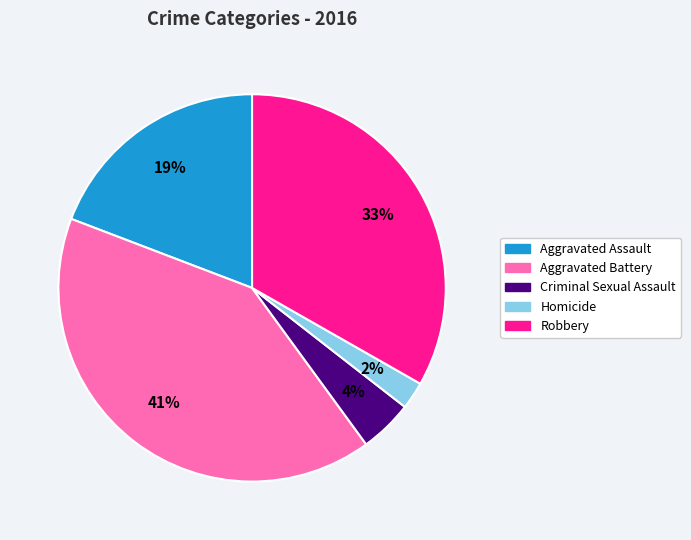

How many slices are in this pie chart?

5